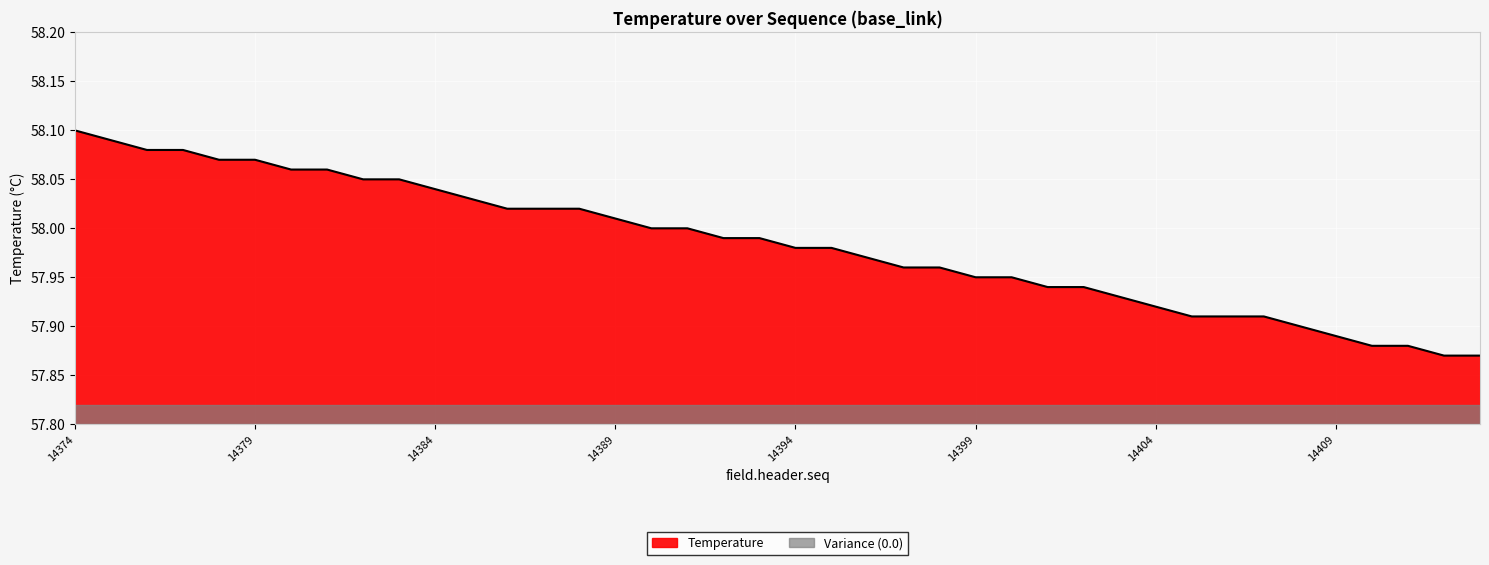

What is the sum of all values?

2319.3